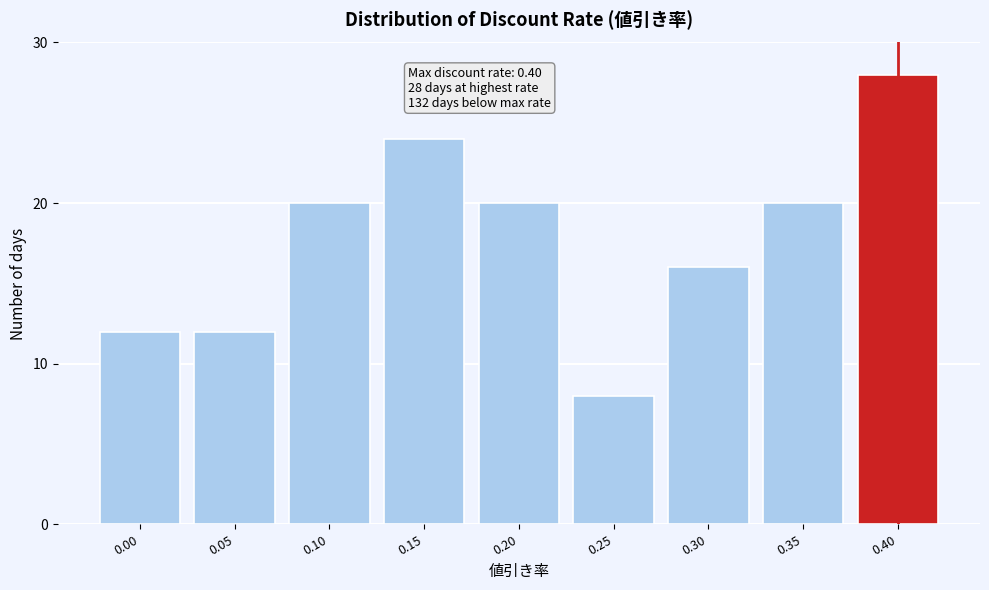

Reading left to right, transcribe all the data shown in this chart.

0.00=12	0.05=12	0.10=20	0.15=24	0.20=20	0.25=8	0.30=16	0.35=20	0.40=28